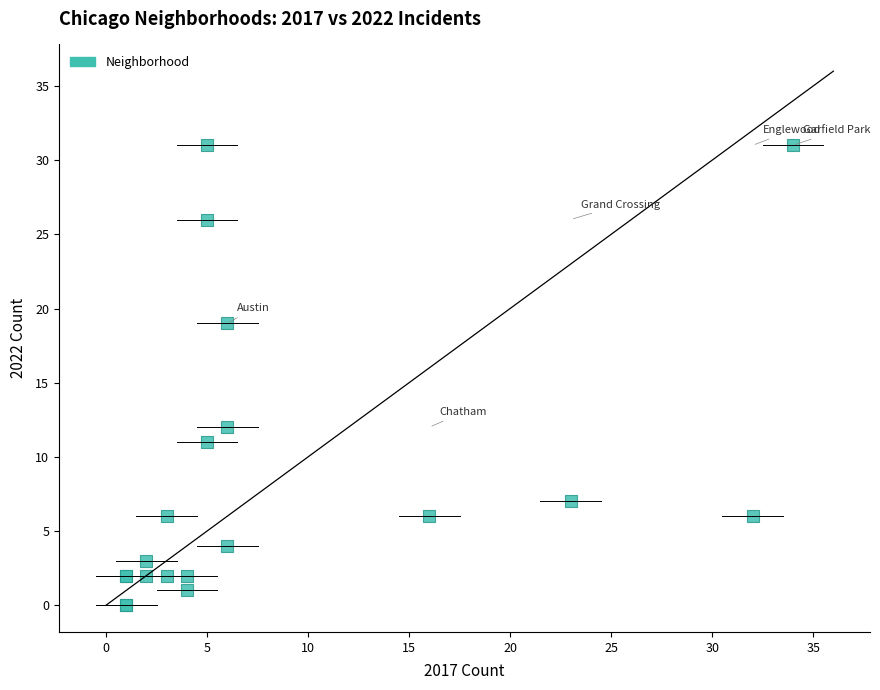

What Y value in the scatter plot is closest to 15?

12